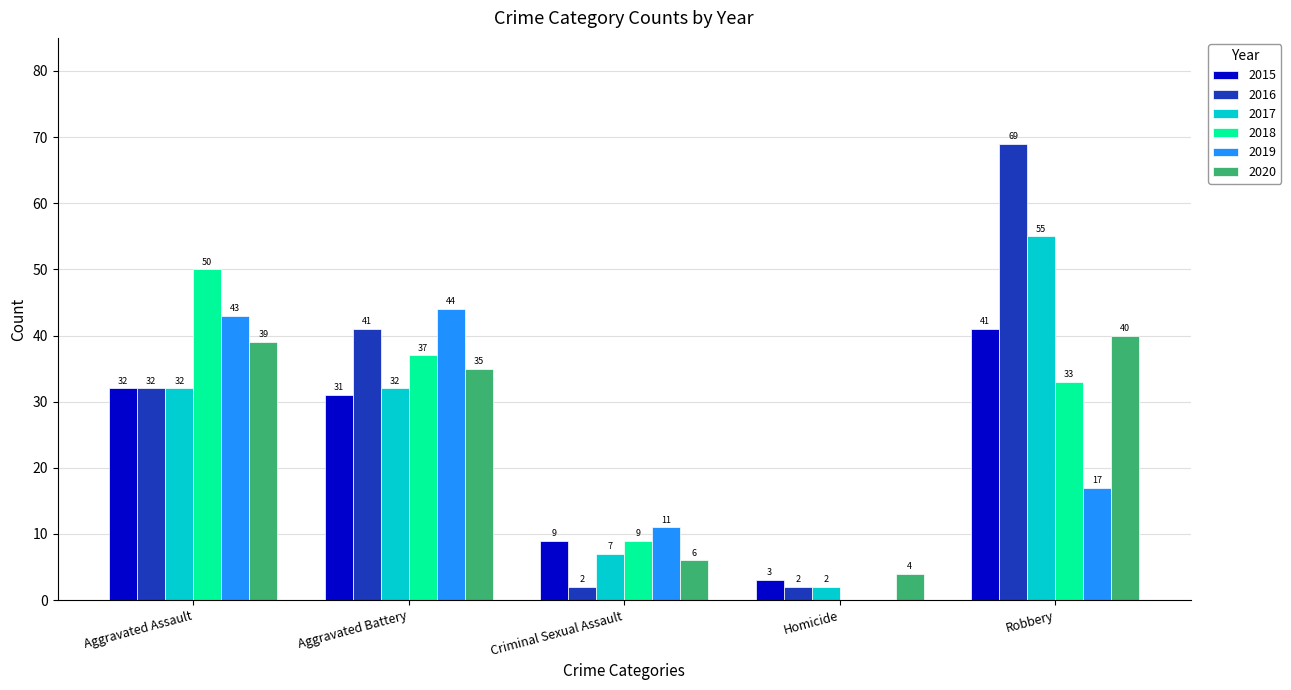

How many data points does each series have?

5